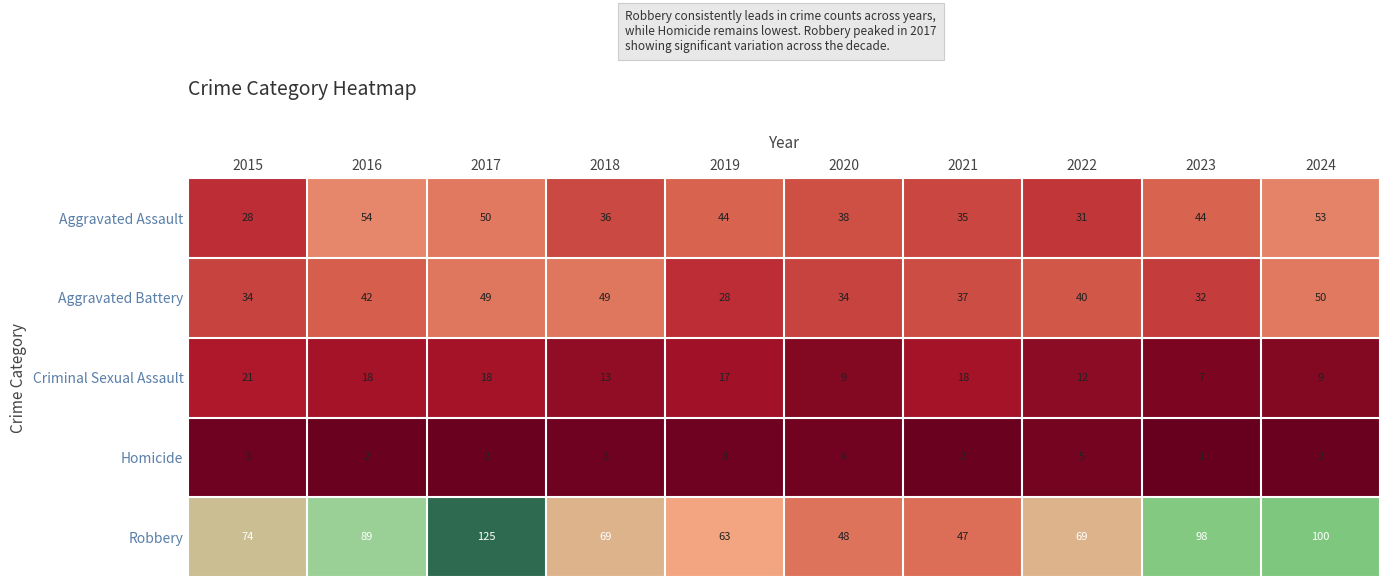

Which series has the widest spread of values?

Robbery